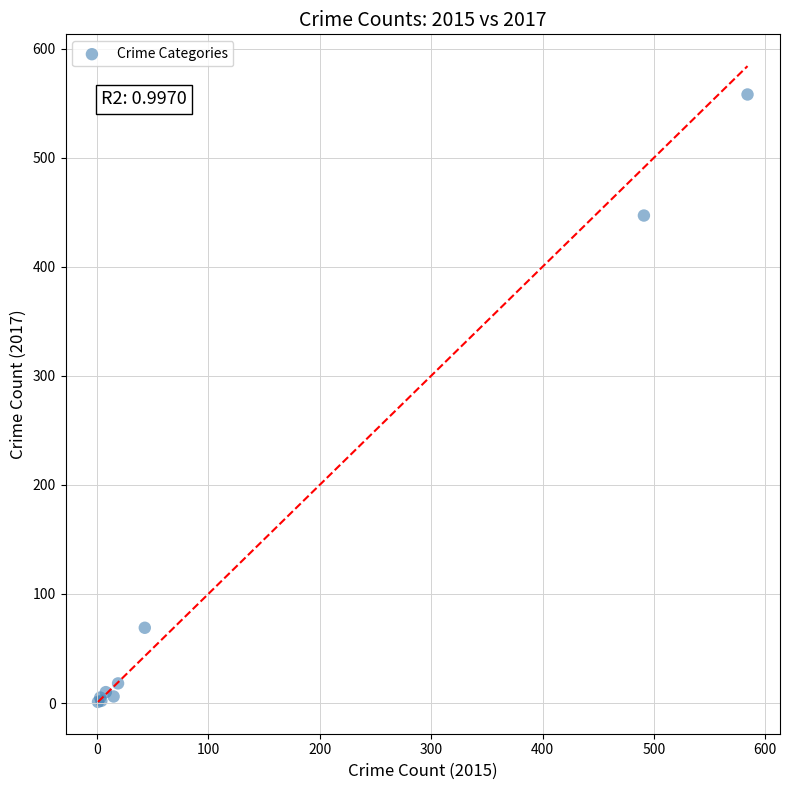

What Y value in the scatter plot is closest to 279?

447